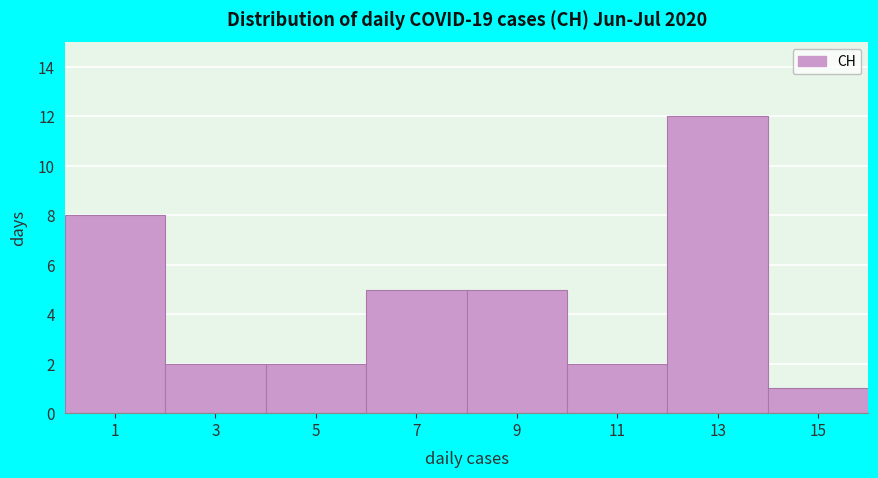

Which range on the x-axis has the tallest bar?

12 to 14